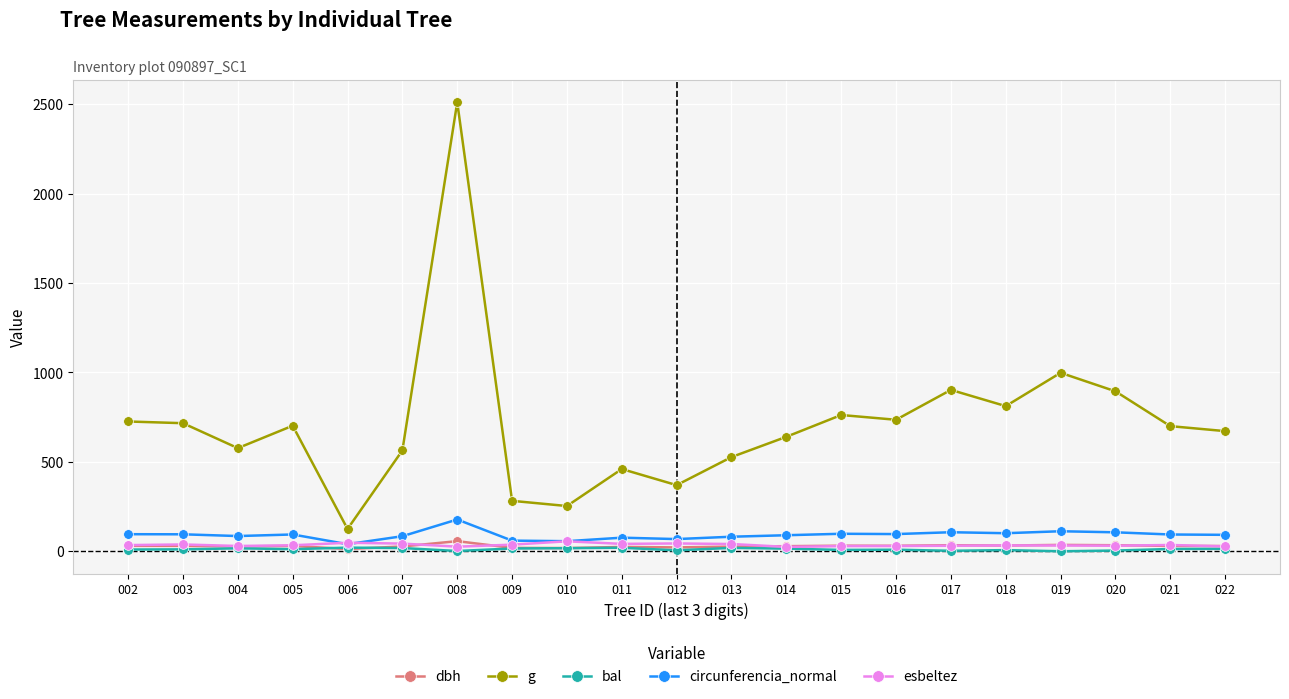

What is the sum of all esbeltez values?

742.4